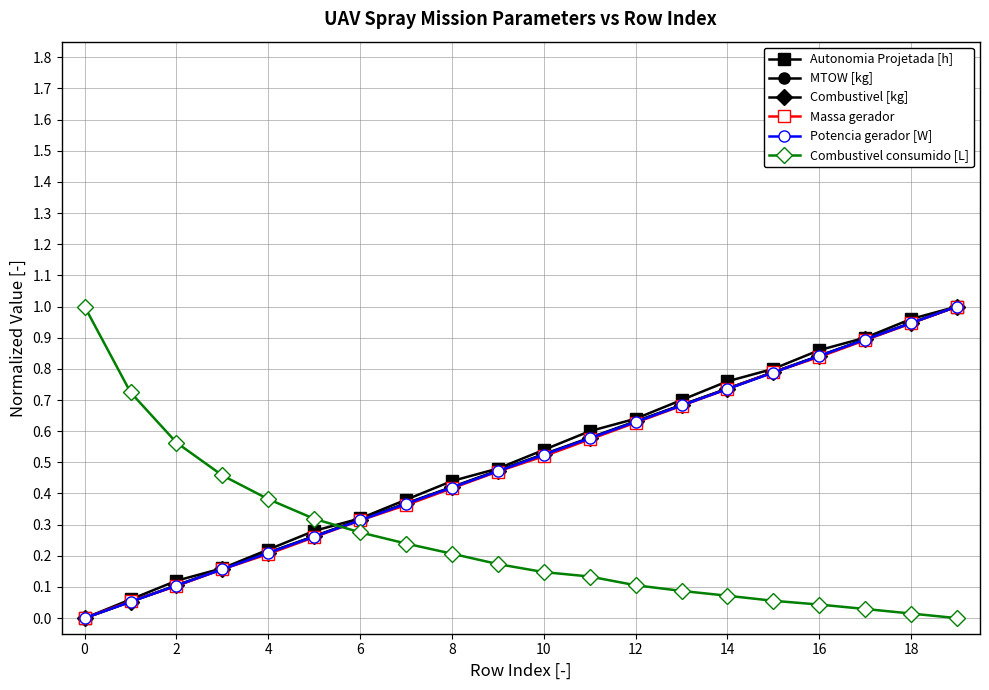

True or false: Potencia gerador [W] has more than 0 interior local peaks.

False